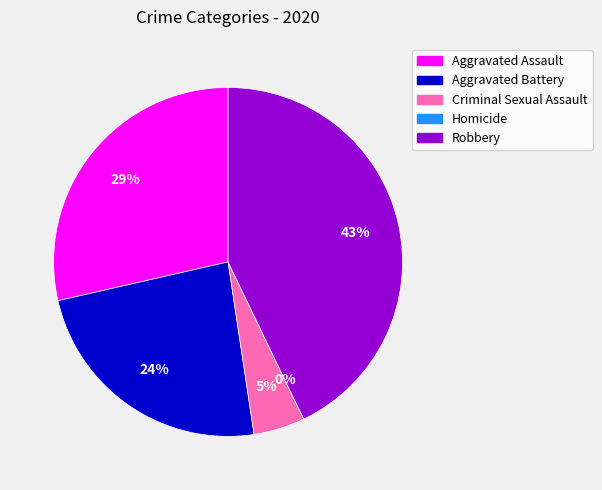

To the nearest percent, what is the difference between the largest and smallest slice percentages?

43%